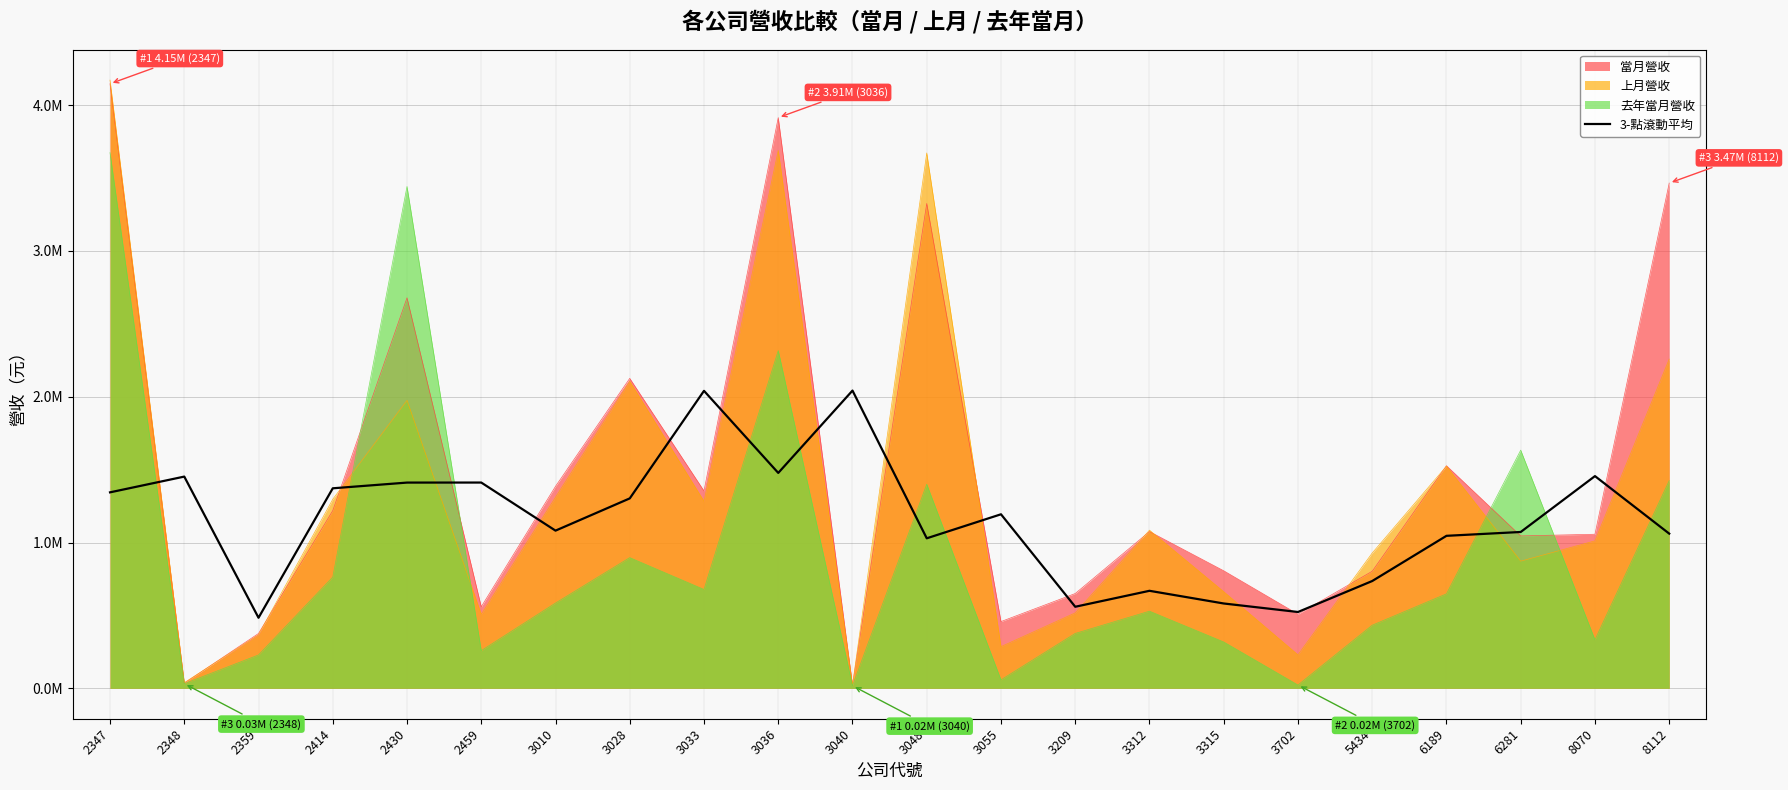

Does the chart display data point markers on the line(s)?

No